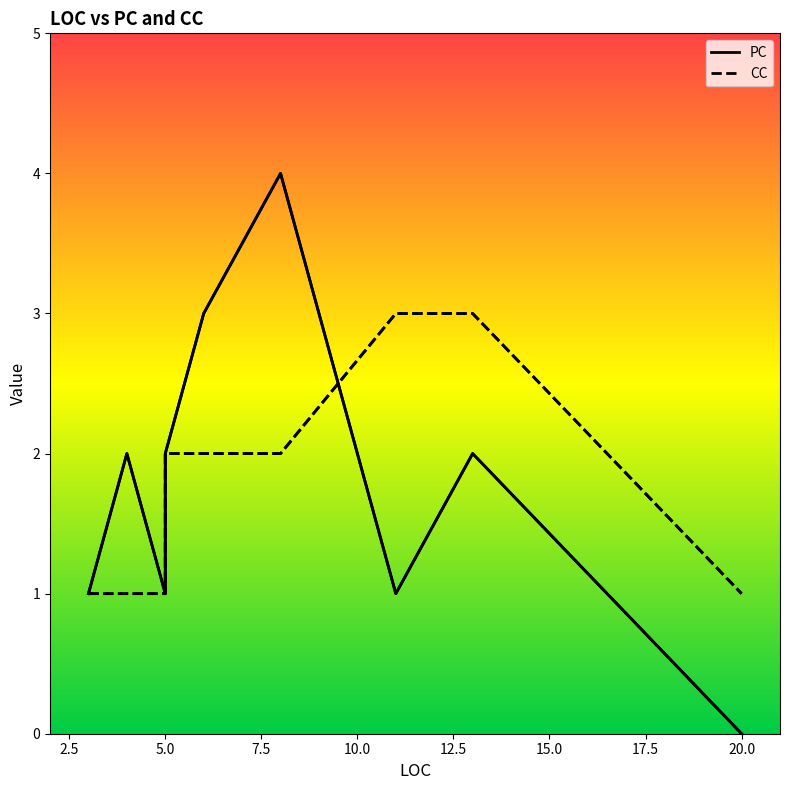

What is the highest value of the PC series?

4